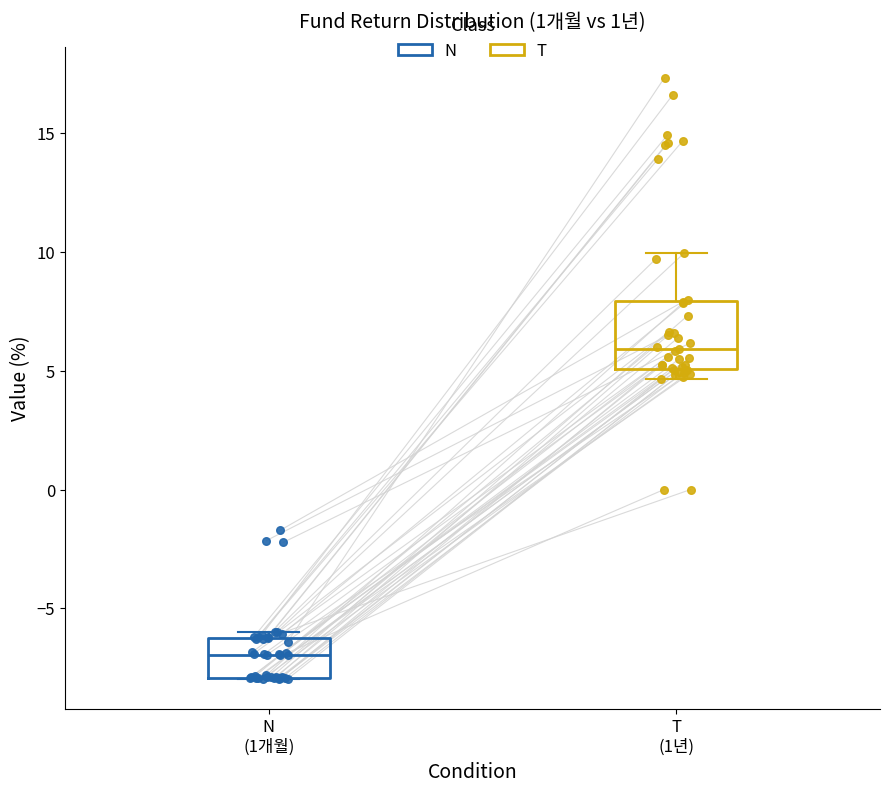

Which box's median line is the lowest?

N (1개월)